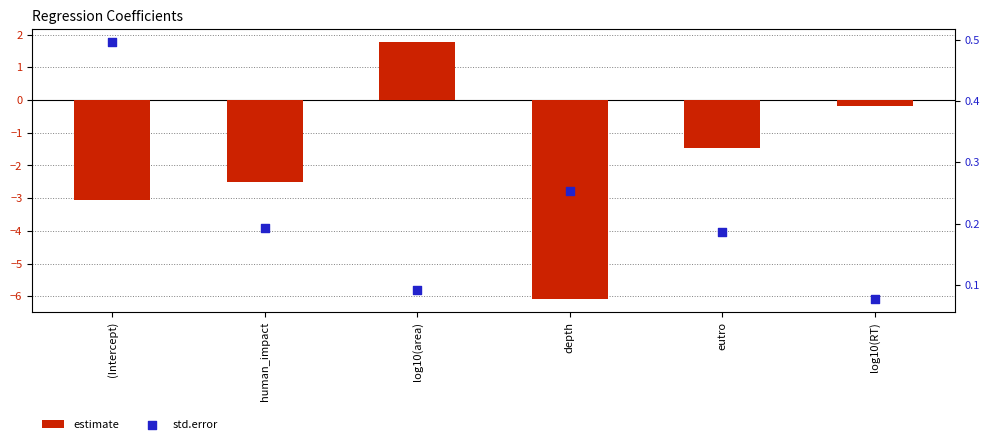

Which series has the widest spread of Y values?

estimate